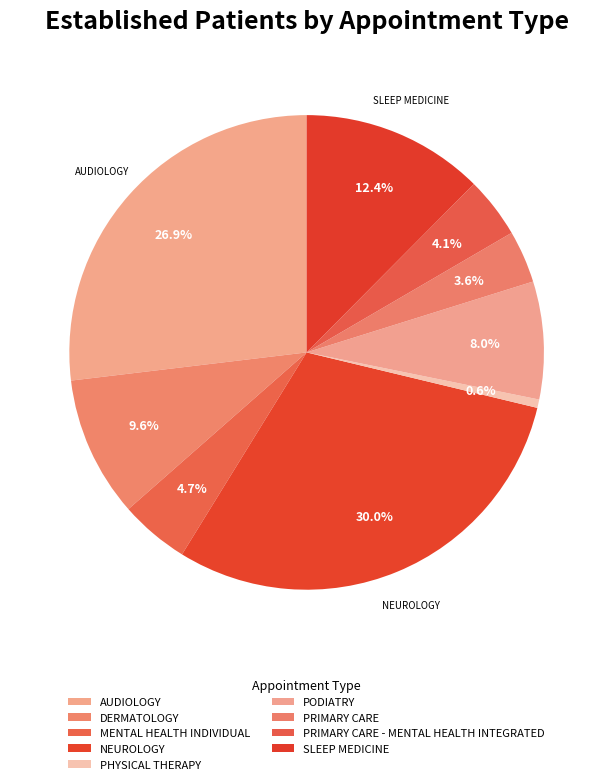

Count the number of slices in the pie.

9